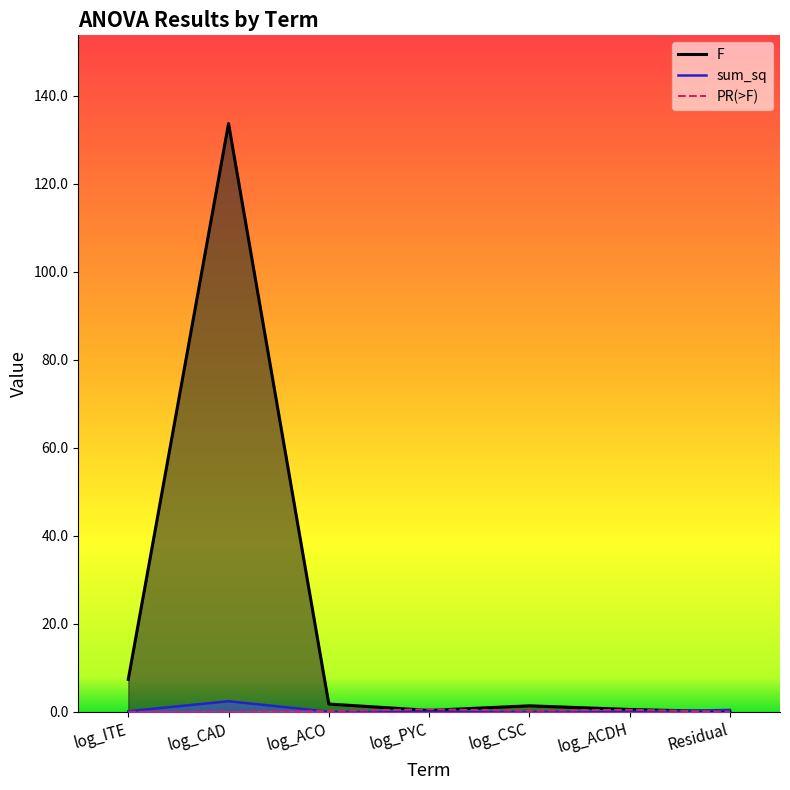

How many lines are shown in the chart?

3